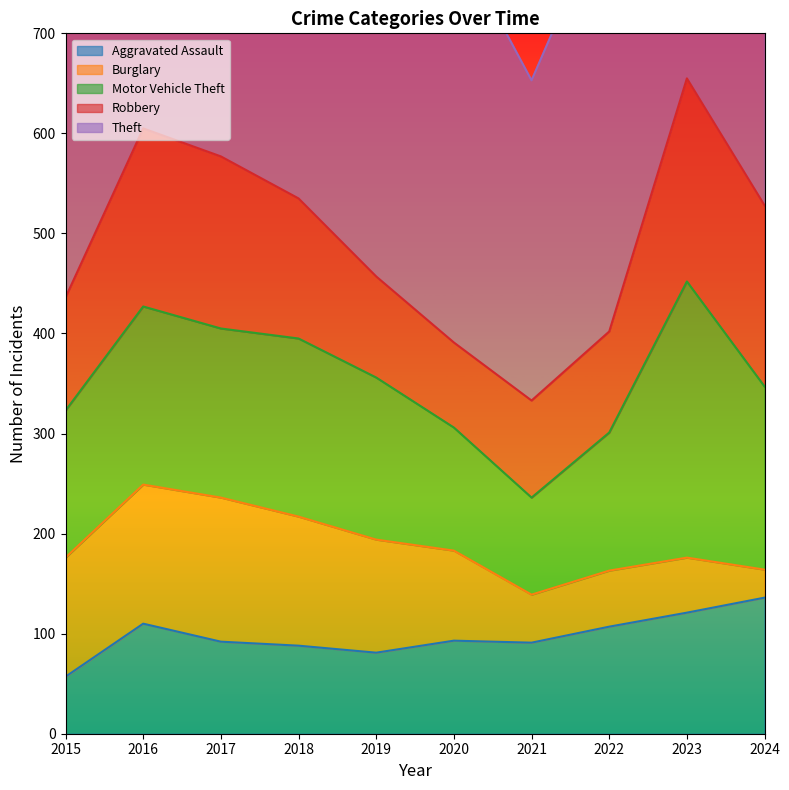

Reading left to right, extract all data points from this chart.

Aggravated Assault: 2015=57	2016=110	2017=92	2018=88	2019=81	2020=93	2021=91	2022=107	2023=121	2024=136
Burglary: 2015=119	2016=139	2017=144	2018=129	2019=113	2020=90	2021=48	2022=56	2023=55	2024=28
Motor Vehicle Theft: 2015=147	2016=178	2017=169	2018=178	2019=162	2020=123	2021=97	2022=138	2023=276	2024=183
Robbery: 2015=113	2016=178	2017=172	2018=140	2019=101	2020=85	2021=97	2022=101	2023=203	2024=181
Theft: 2015=547	2016=593	2017=636	2018=574	2019=608	2020=407	2021=320	2022=430	2023=491	2024=630